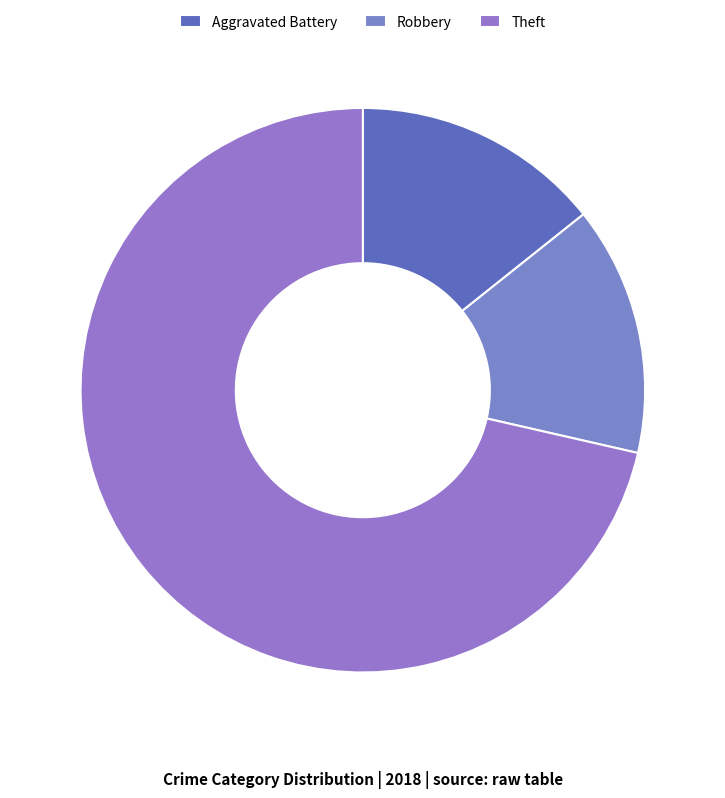

How many slices are in this pie chart?

3